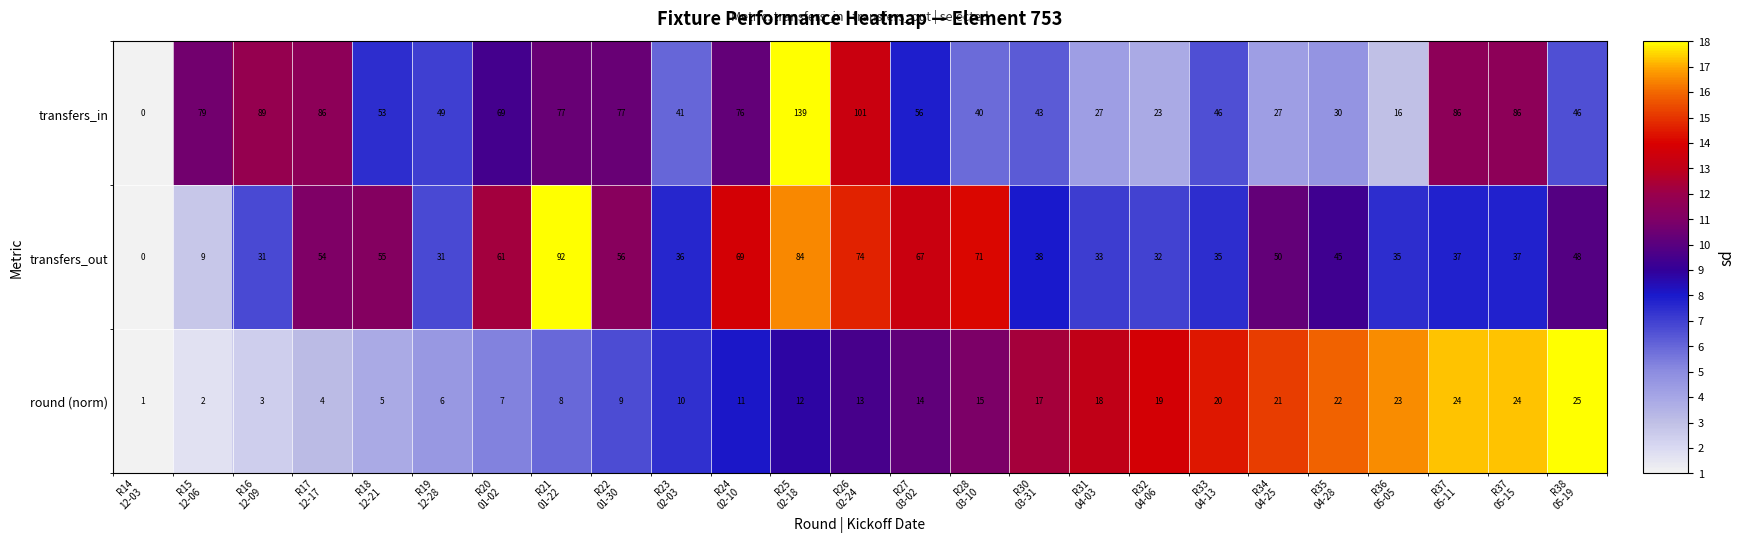

Which series has the largest total across all categories?

transfers_in